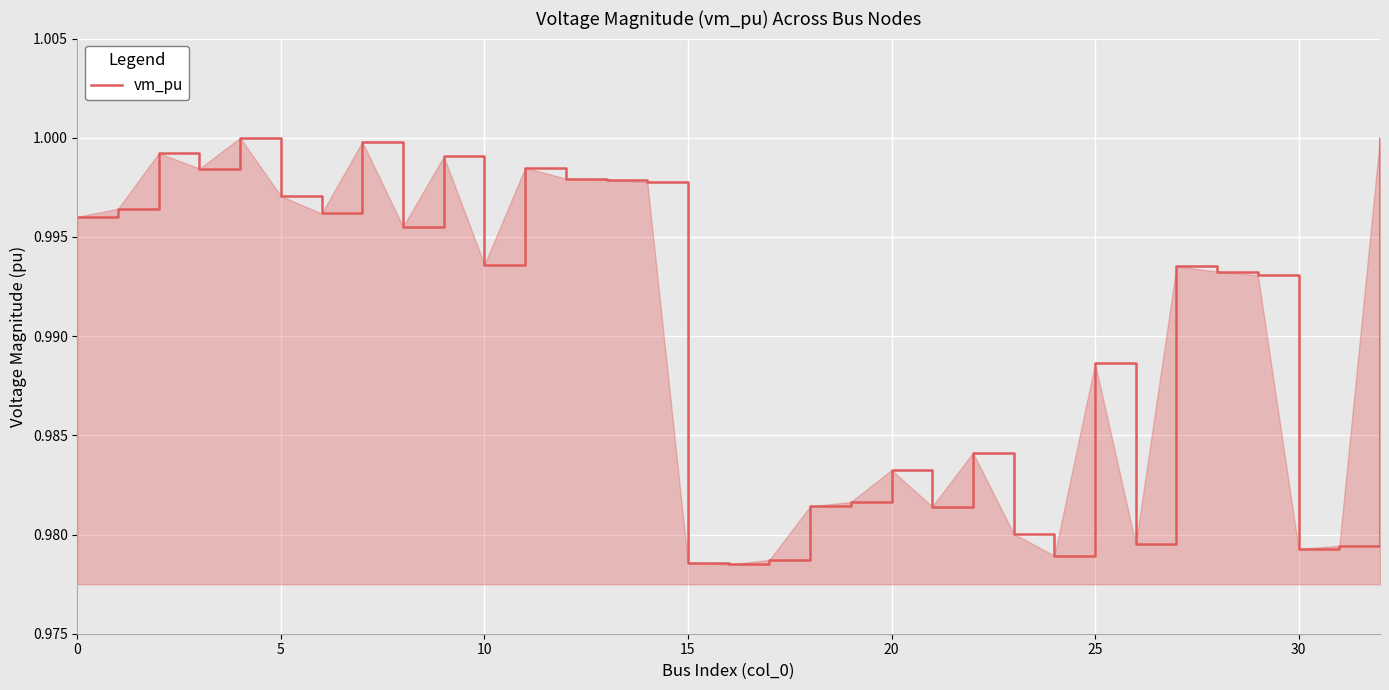

True or false: the data shows 0.5 at 20.

False